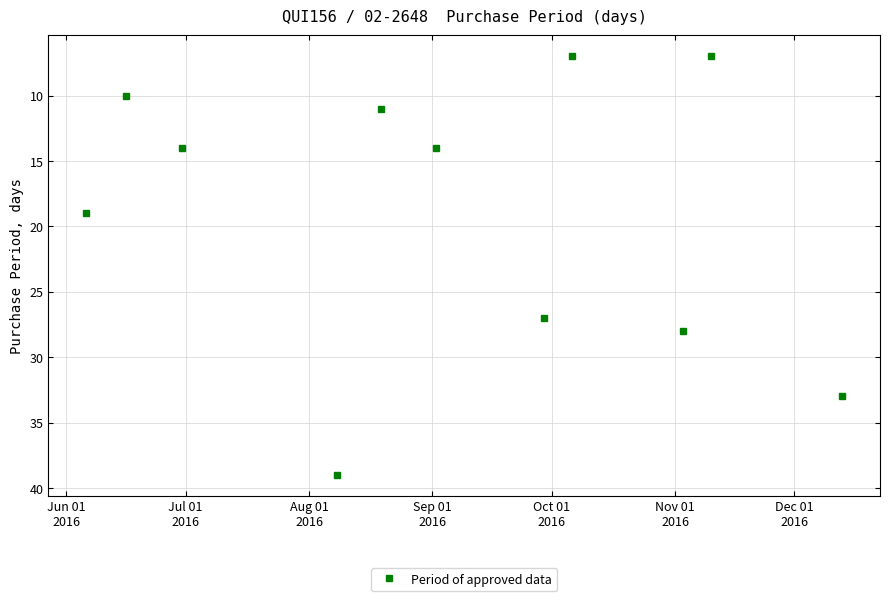

Reading left to right, what are all the values shown in this chart?

19	10	14	39	11	14	27	7	28	7	33